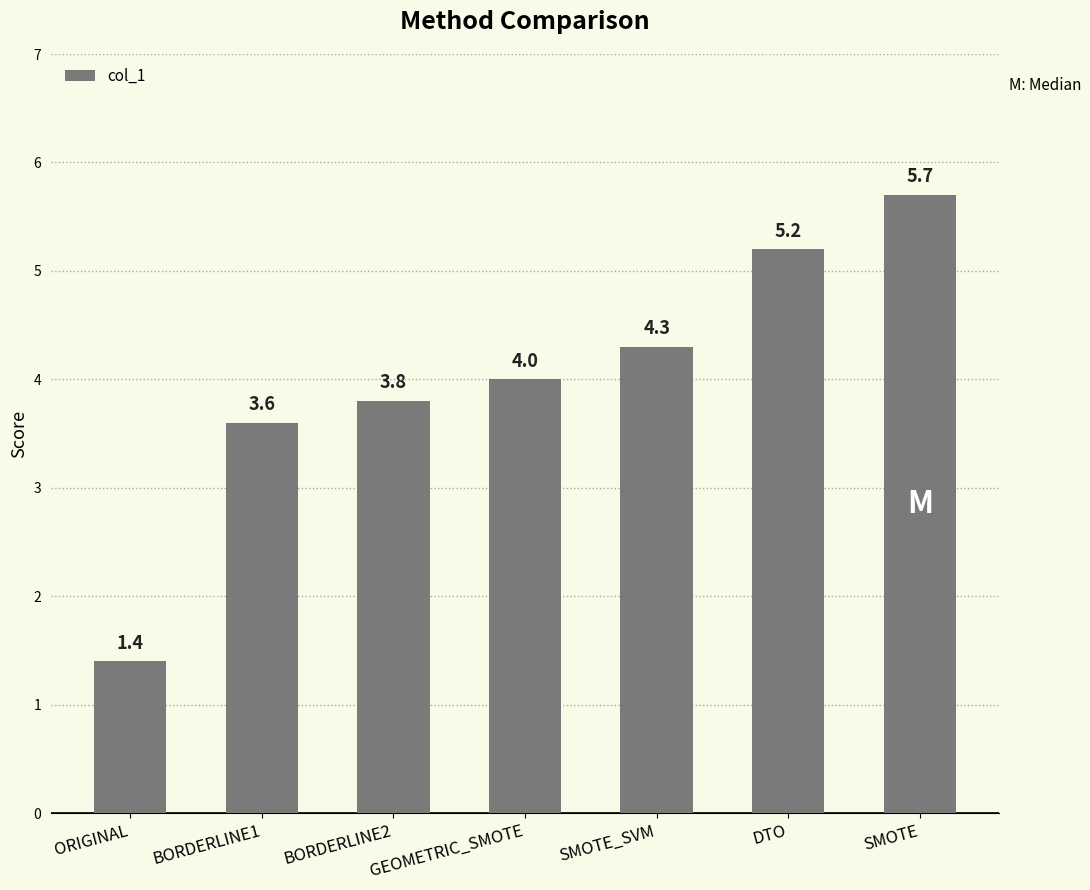

What is the difference between the second highest and second lowest values?

1.6